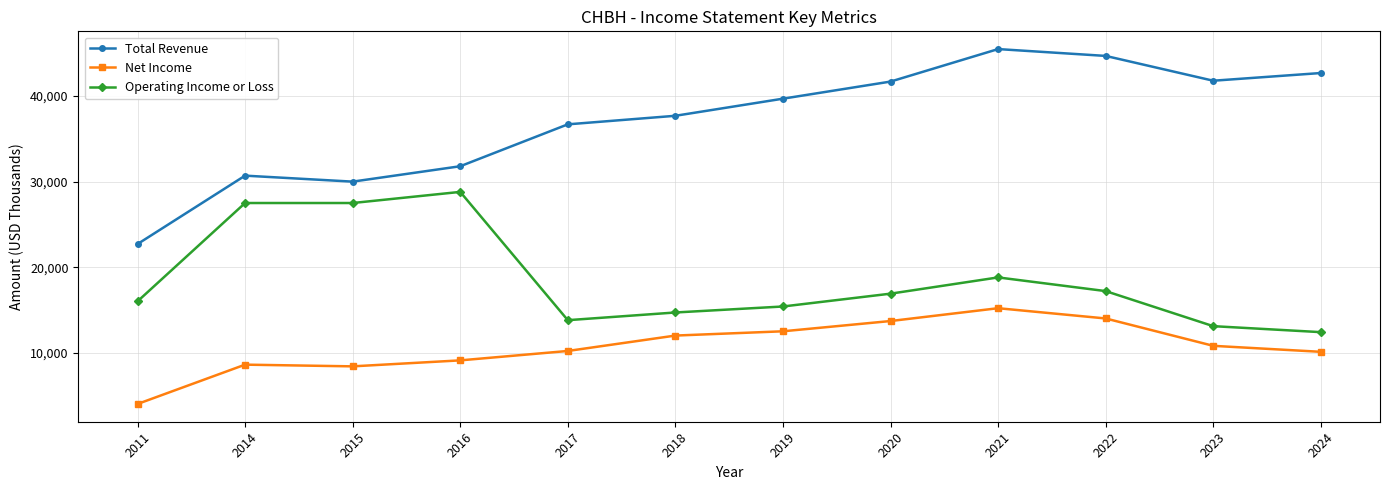

How many data points in Operating Income or Loss are less than 16900?

6